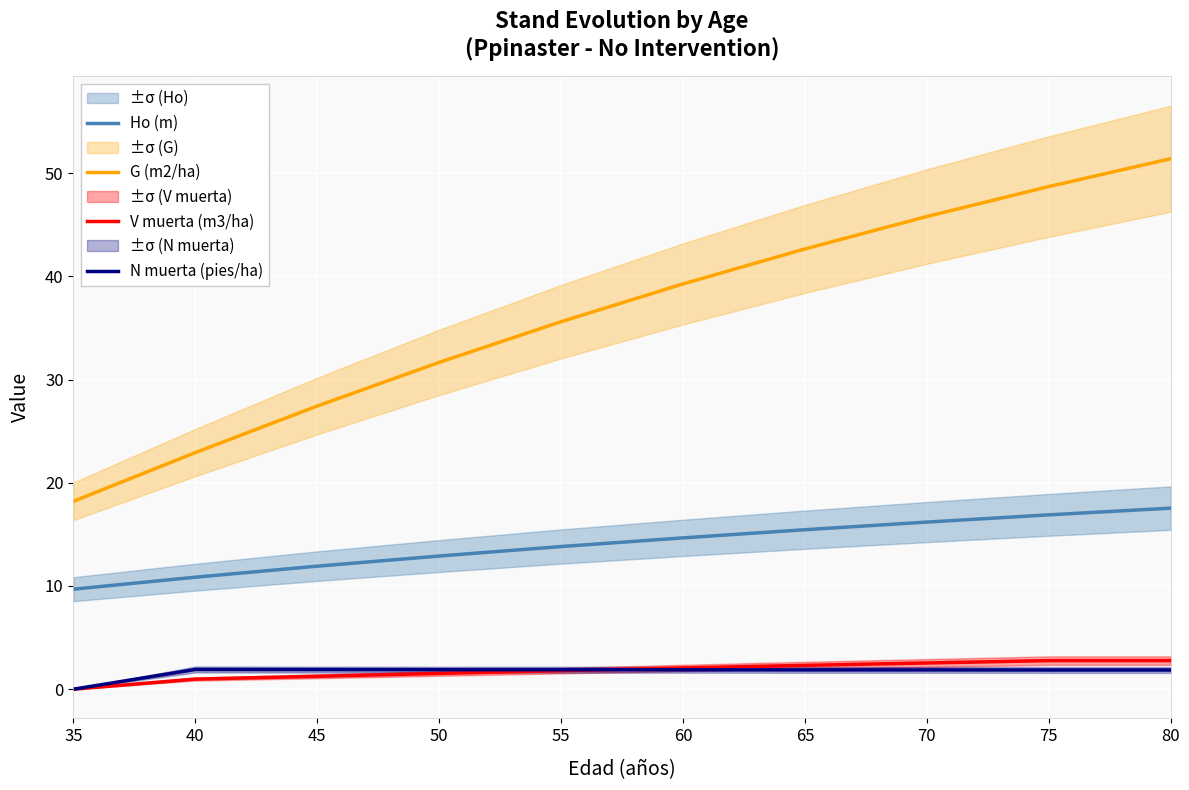

What are all the series names shown in the legend?

Ho (m), G (m2/ha), V muerta (m3/ha), N muerta (pies/ha)